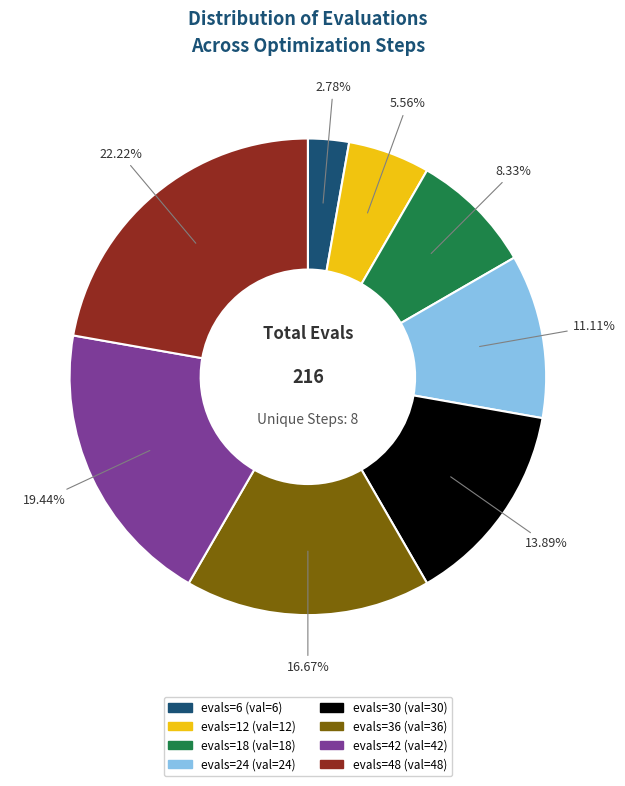

What is the ratio of the value at evals=24 to the value at evals=42?

0.6